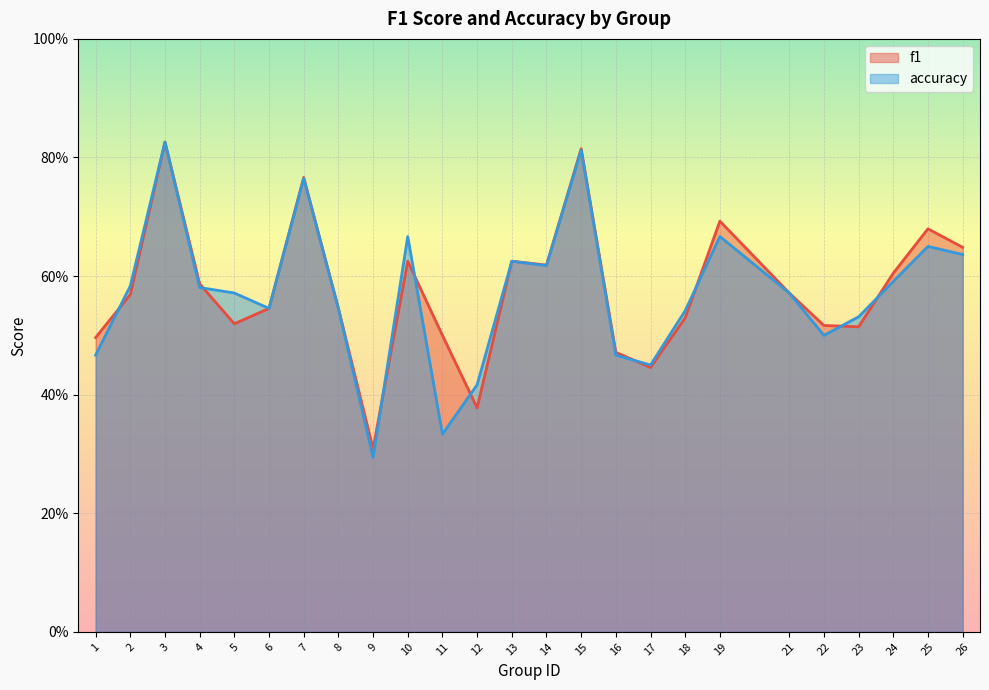

Does the chart display data point markers on the line(s)?

No